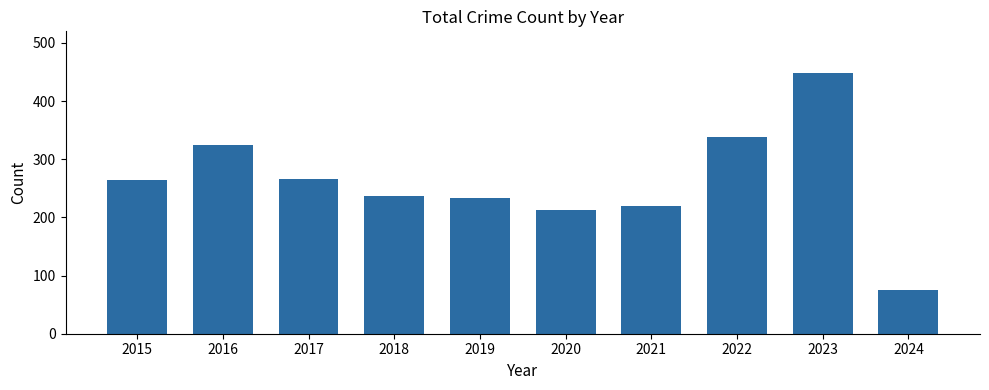

What value does the data have at 2016?

325